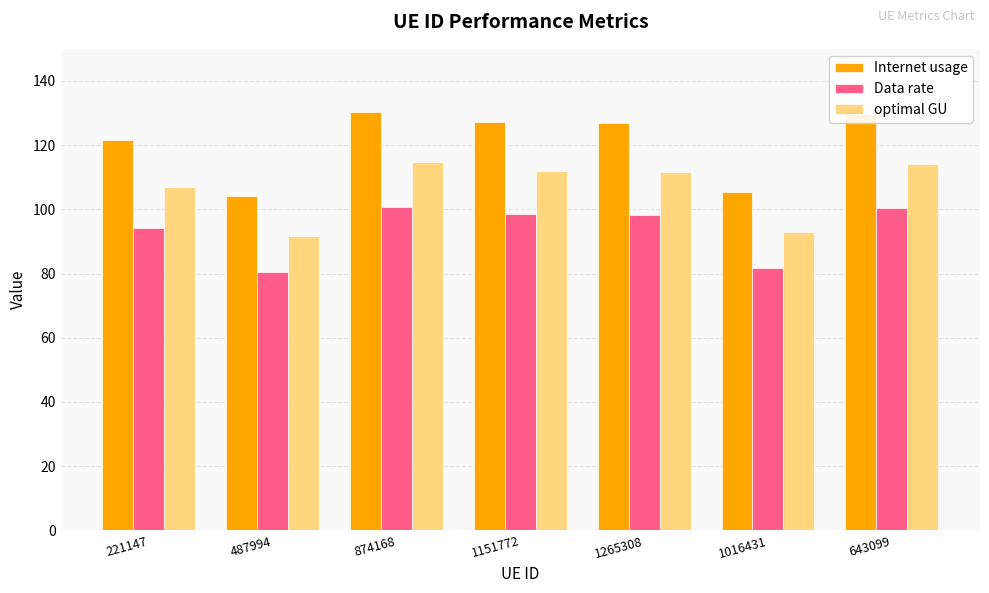

What is the value of the optimal GU bar at the 5th from the left?

111.5